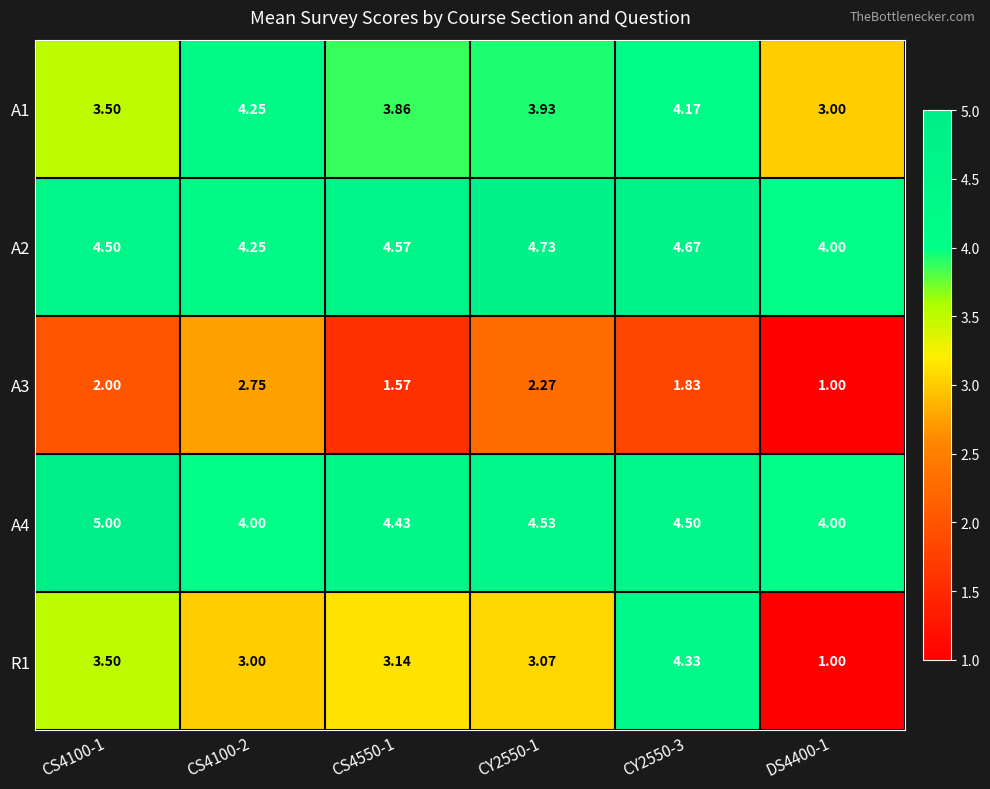

Is the value of A2 at CS4550-1 greater than the value of A4 at CS4100-2?

Yes